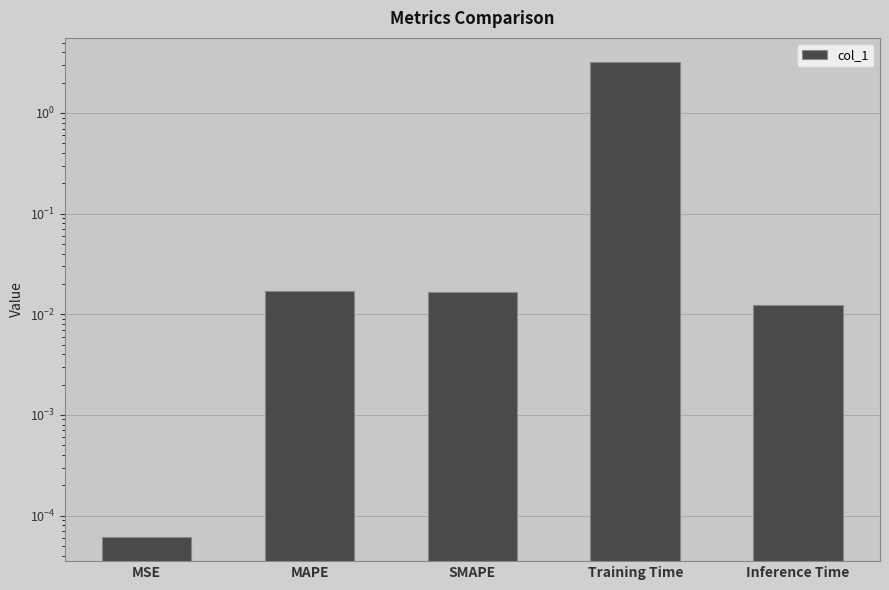

Rank the categories by value from highest to lowest.

Training Time, MAPE, SMAPE, Inference Time, MSE